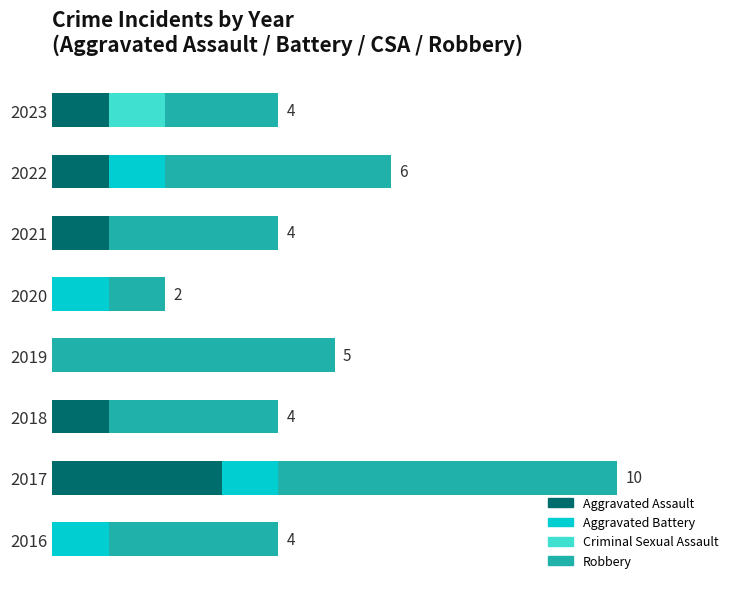

What are all the series names shown in the legend?

Aggravated Assault, Aggravated Battery, Criminal Sexual Assault, Robbery